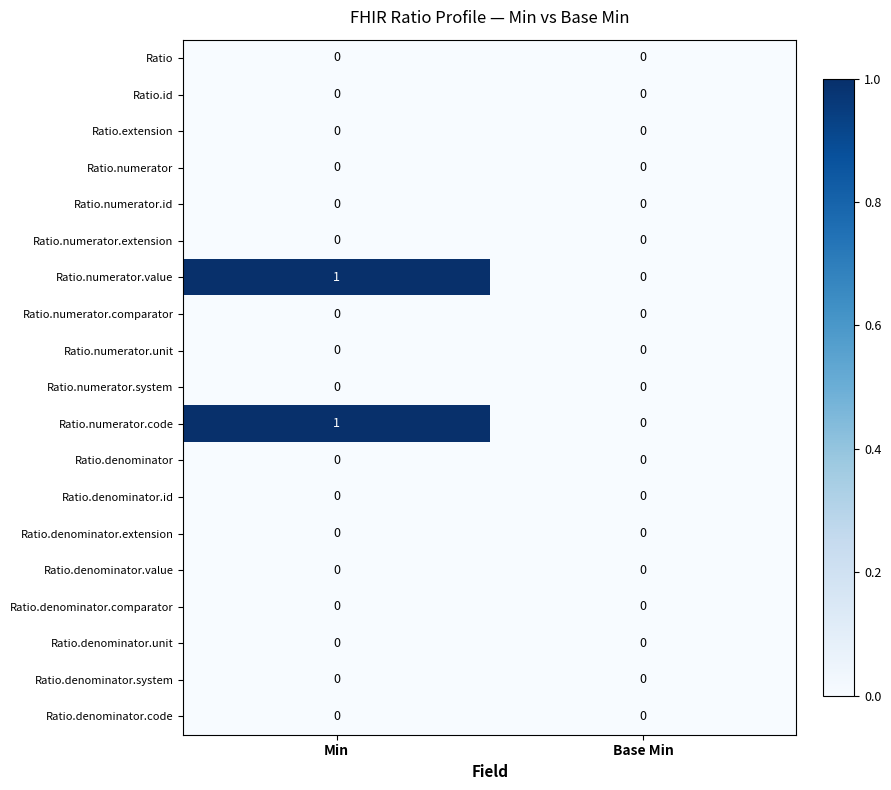

Is it true that Ratio.numerator.code equals 1 at Min?

True